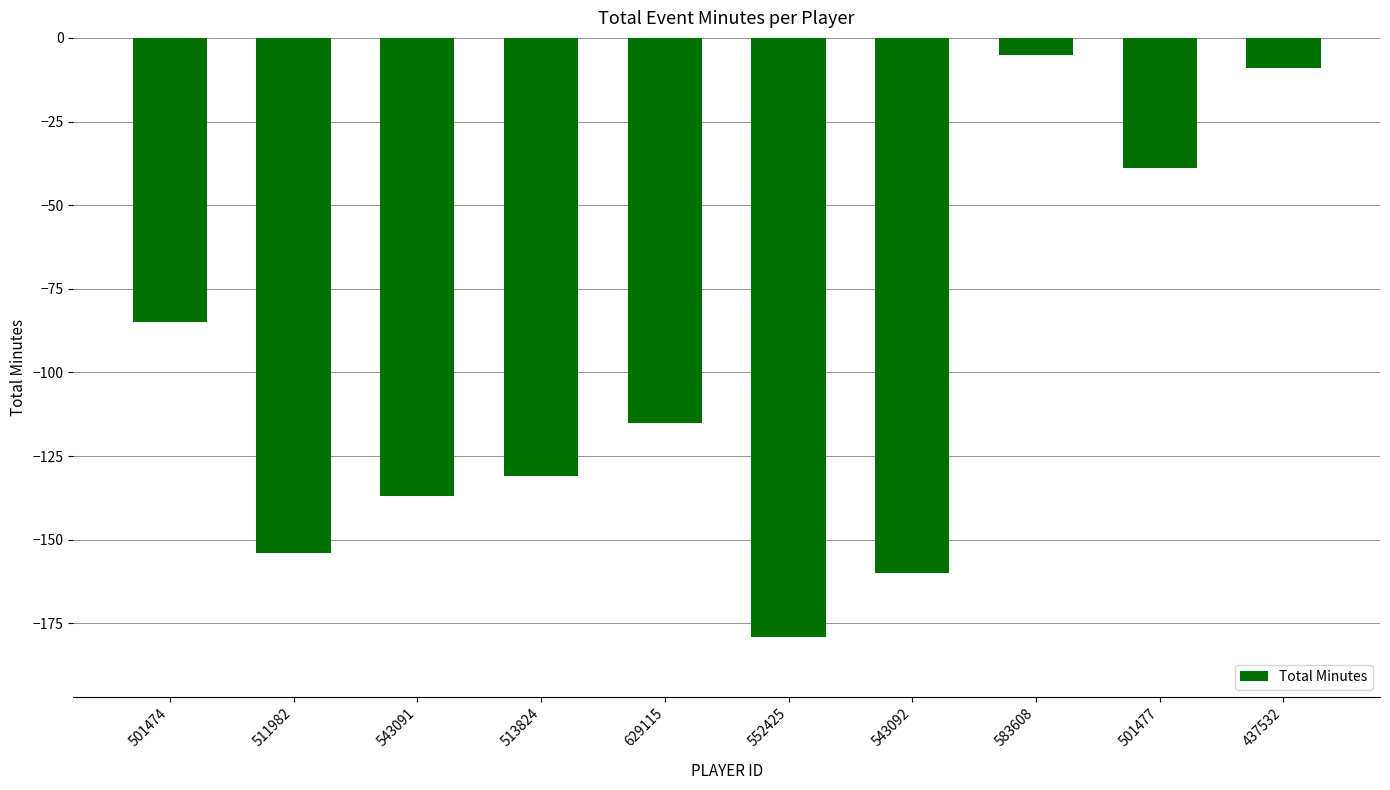

What is the sum of all values?

-1014